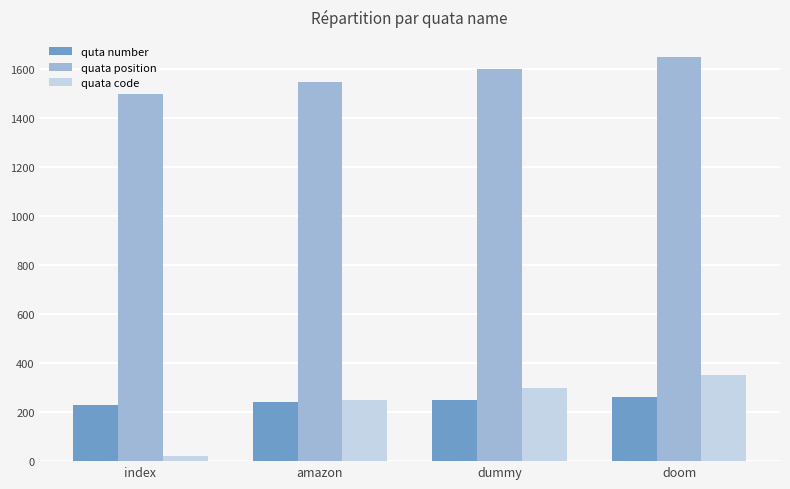

Which series has the largest total across all categories?

quata position